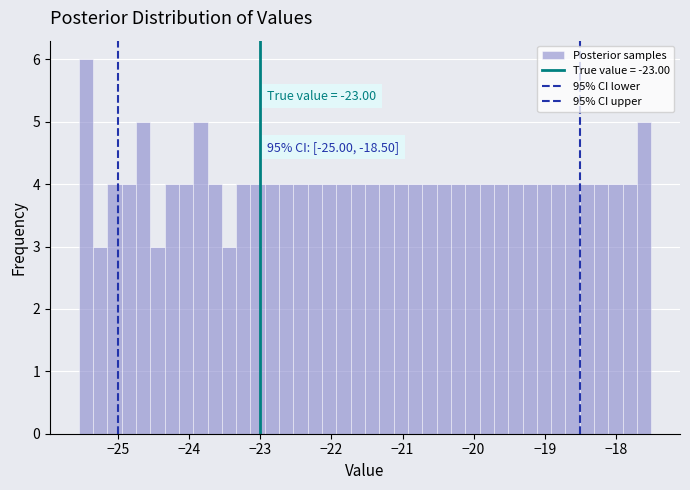

Around what value on the x-axis is the tallest bar? Give the approximate position of its centre, as read against the axis.

-25.5